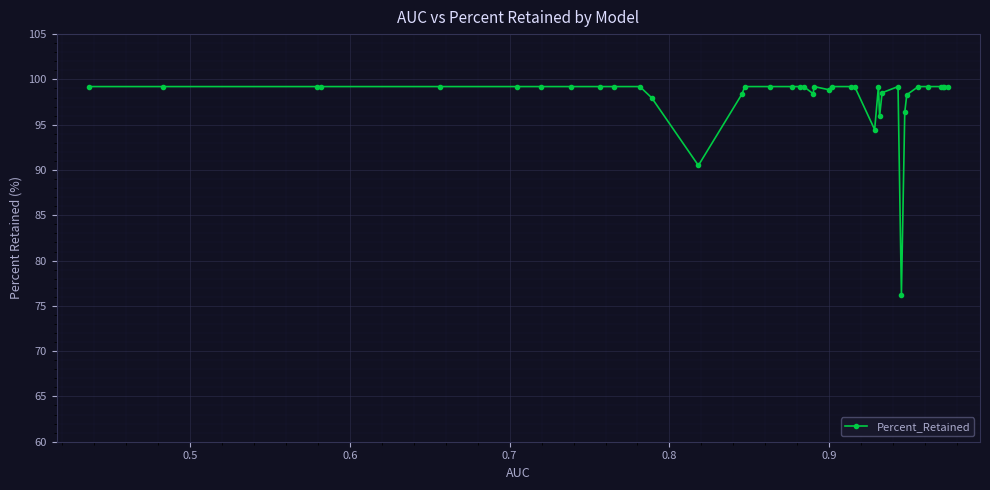

How many points are lower than both their immediate neighbors (excluding endpoints)?

6